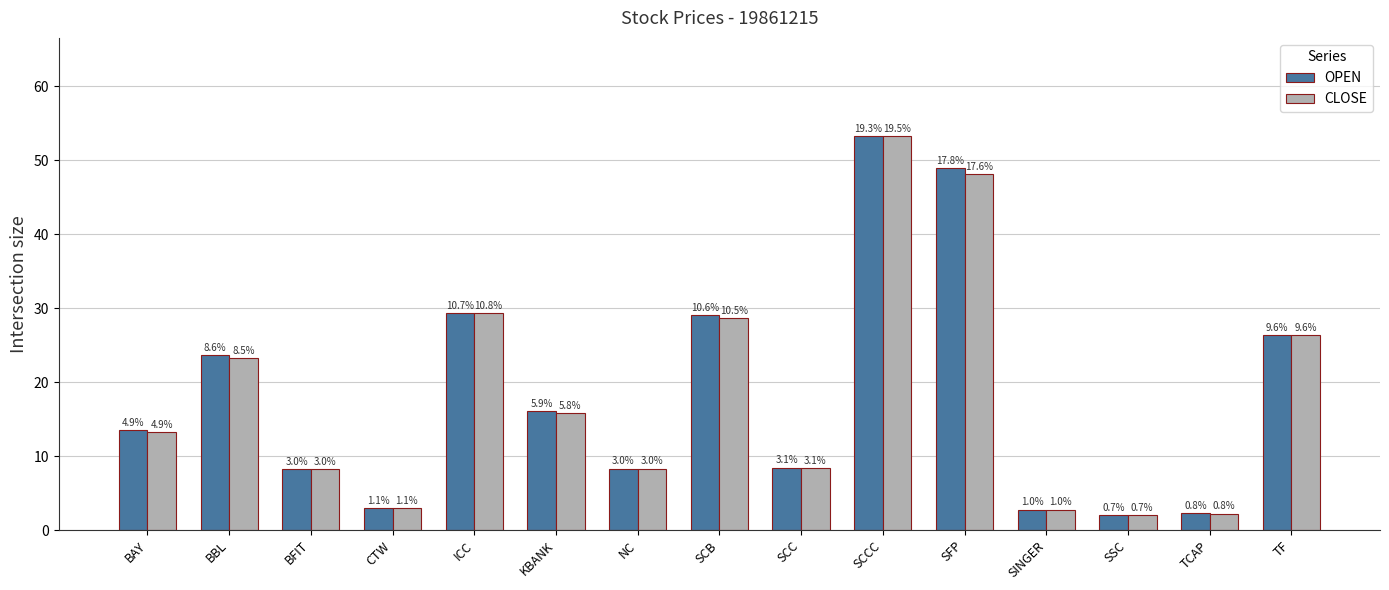

Is the value of CLOSE at SCCC greater than the value of OPEN at SFP?

Yes